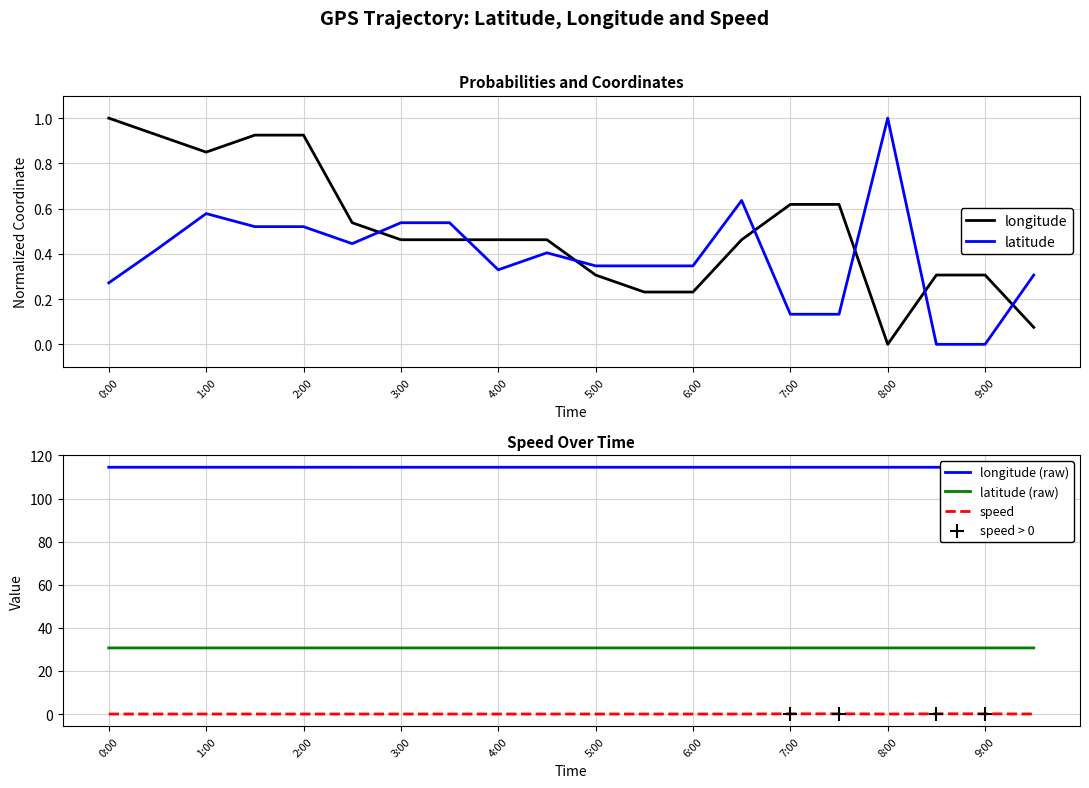

Which series has the largest total across all categories?

latitude